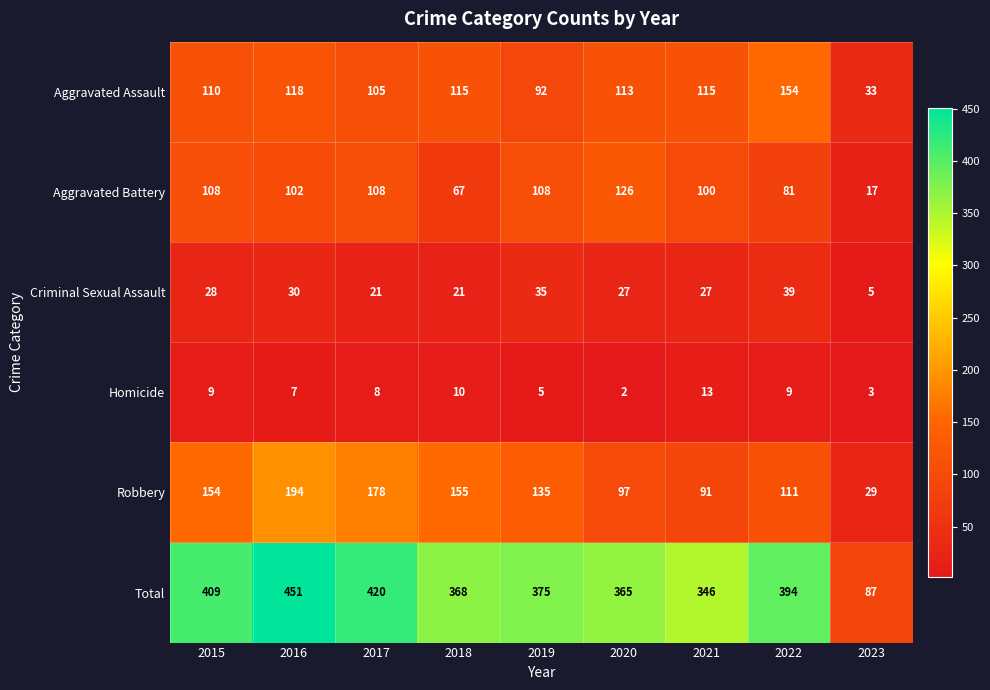

At which category is the sum across all series the highest?

2016